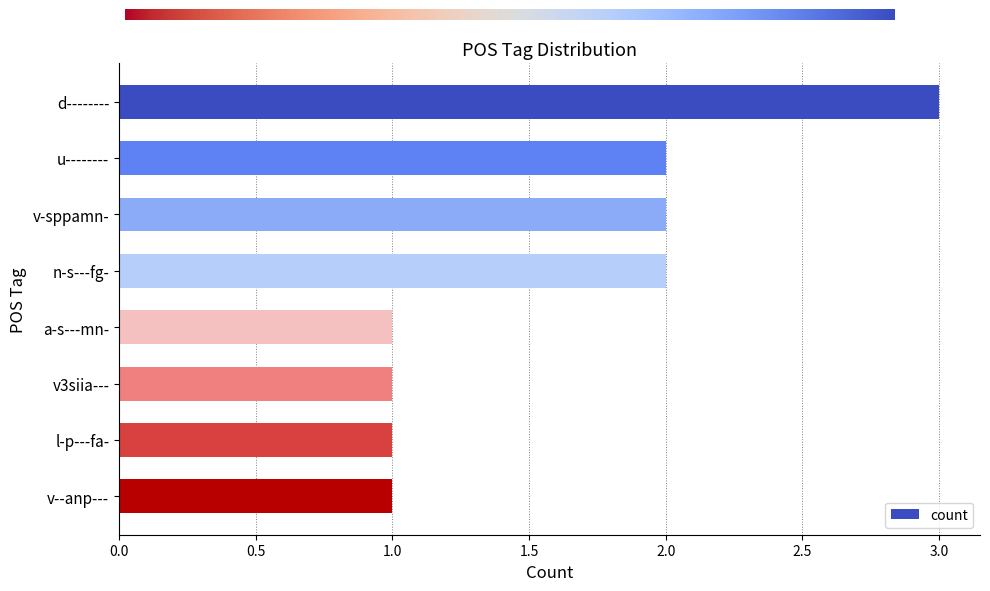

True or false: the data shows 1 at a-s---mn-.

True